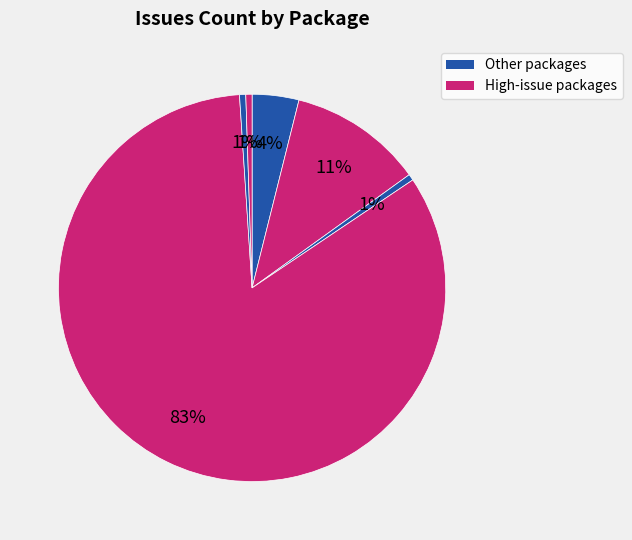

How many slices are in this pie chart?

6